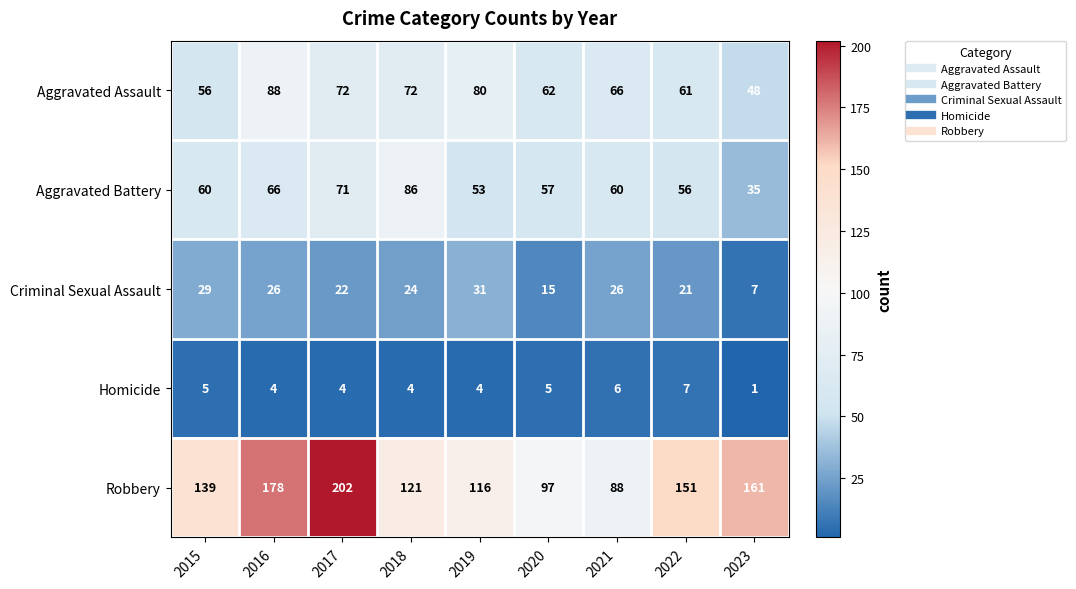

Which series has the largest range (max minus min)?

Robbery